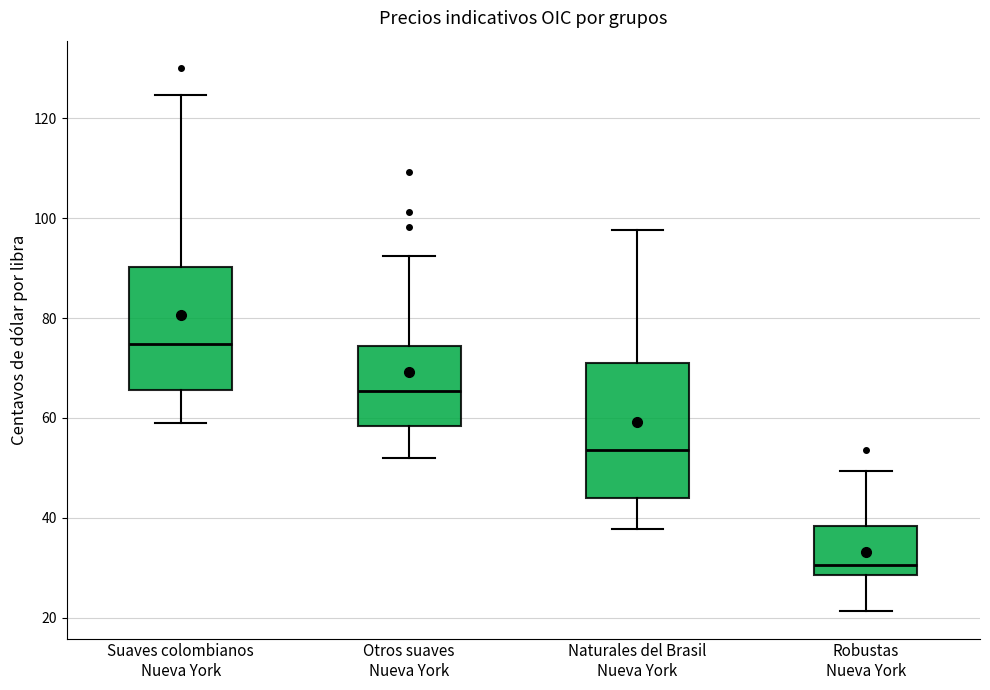

Which box has the lowest median line?

Robustas Nueva York